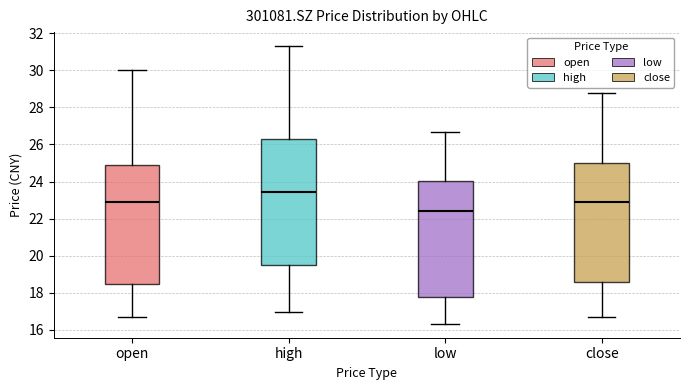

Where does the median line of the box for low sit on the y-axis? The values are not printed on the chart, so give them approximately, as read against the axis.

22.4